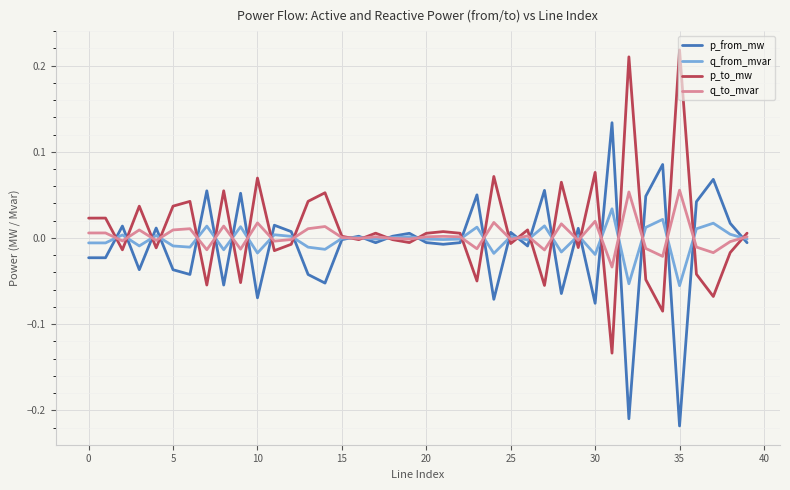

Rank the series by their maximum value, from highest to lowest.

p_to_mw, p_from_mw, q_to_mvar, q_from_mvar